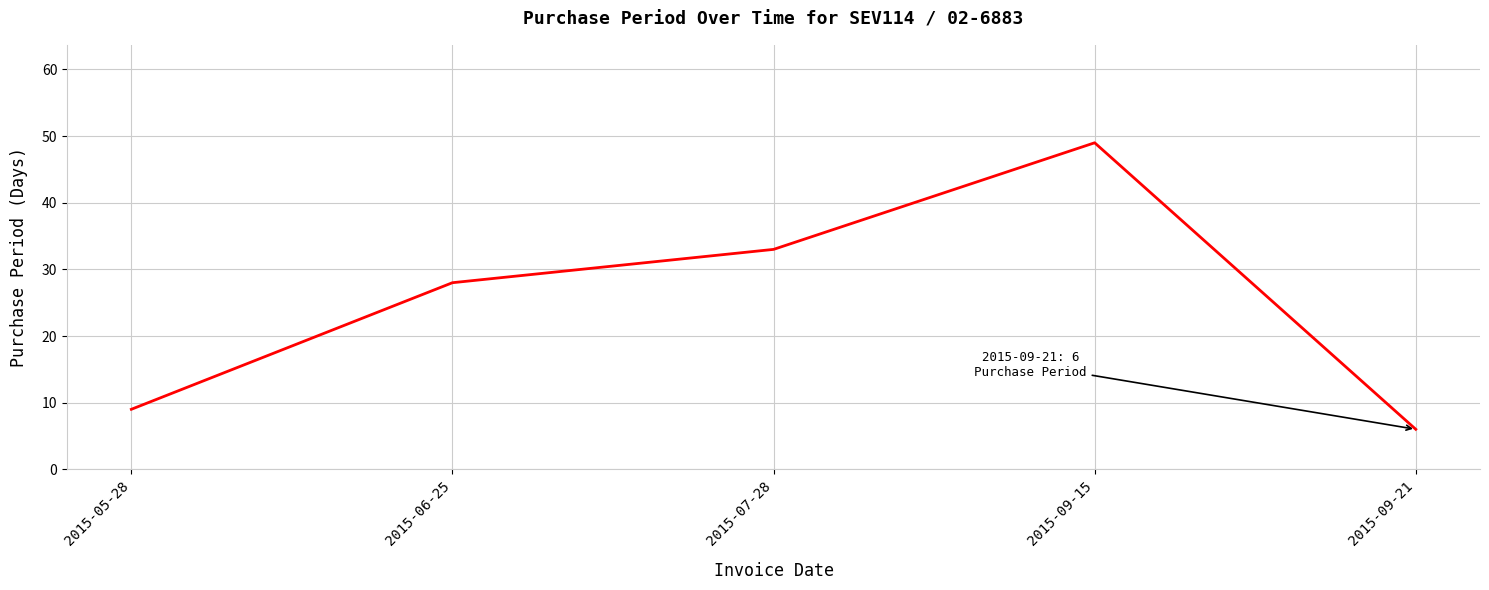

True or false: the data has more than 2 interior local peaks.

False